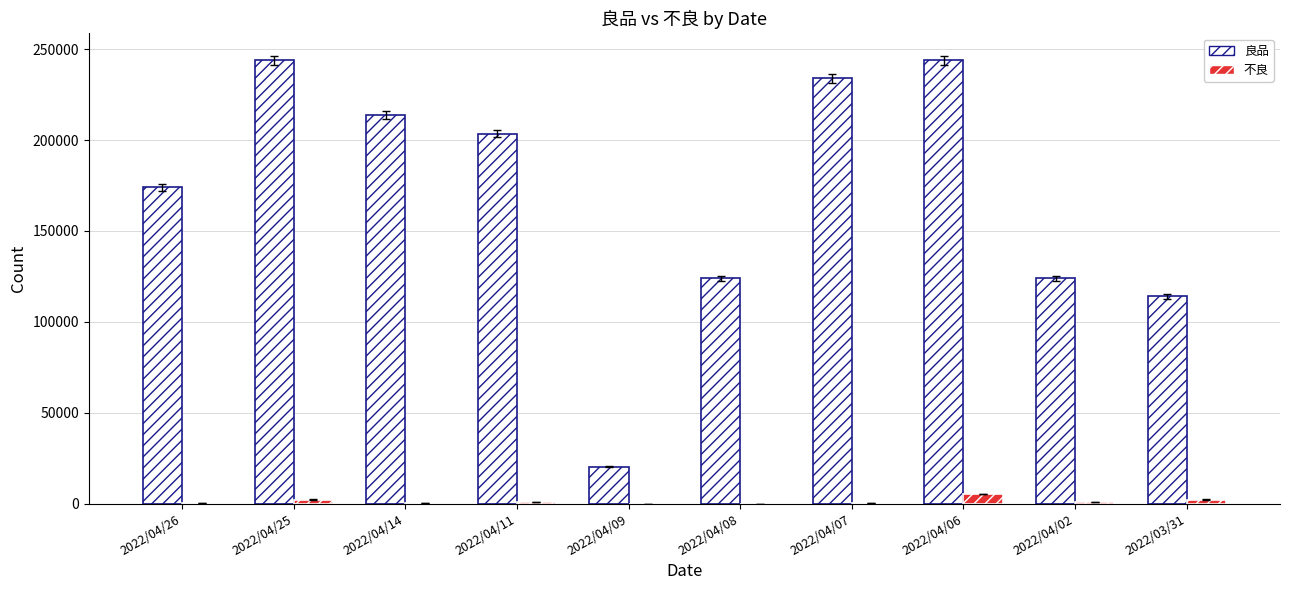

How many groups of bars are there?

10